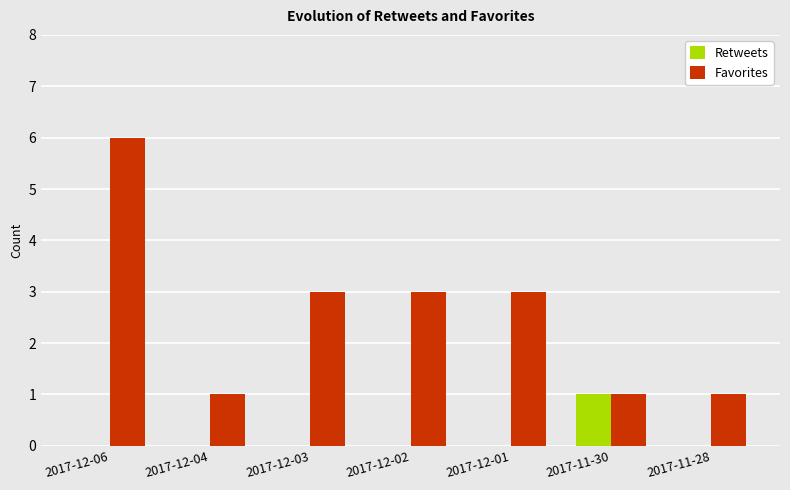

Reading left to right, what are all the values shown in this chart?

Retweets: 0	0	0	0	0	1	0
Favorites: 6	1	3	3	3	1	1